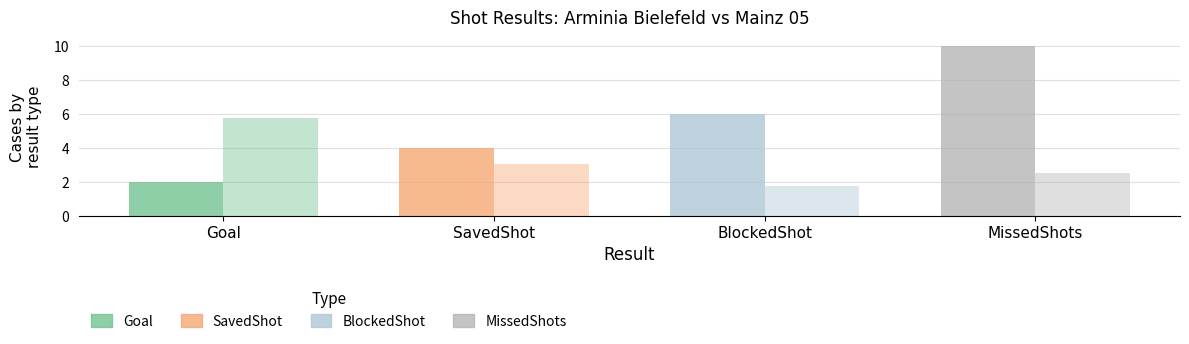

Does the chart contain stacked bars?

No